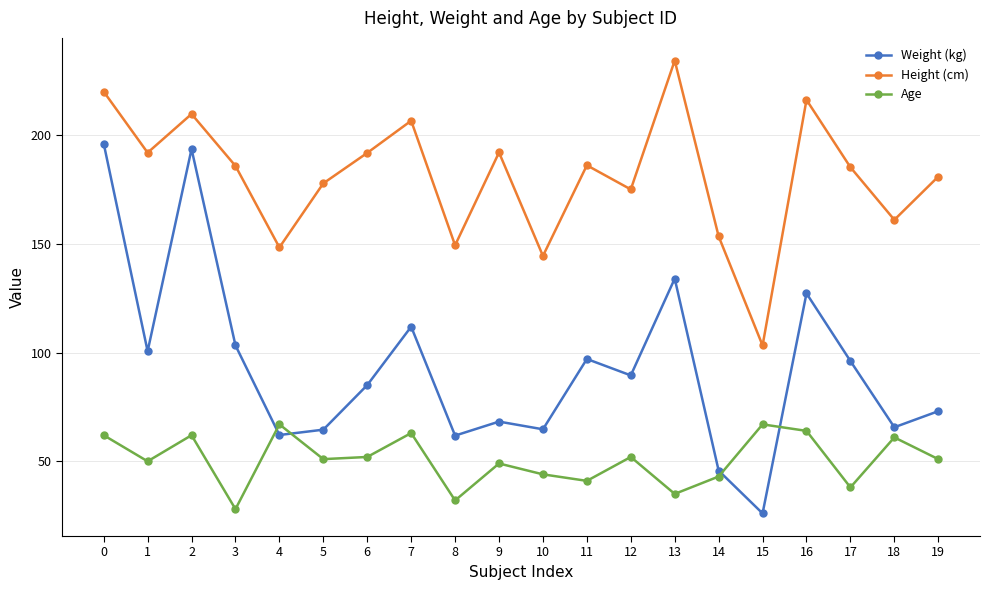

Is the value of Age at 9 greater than the value of Weight (kg) at 17?

No